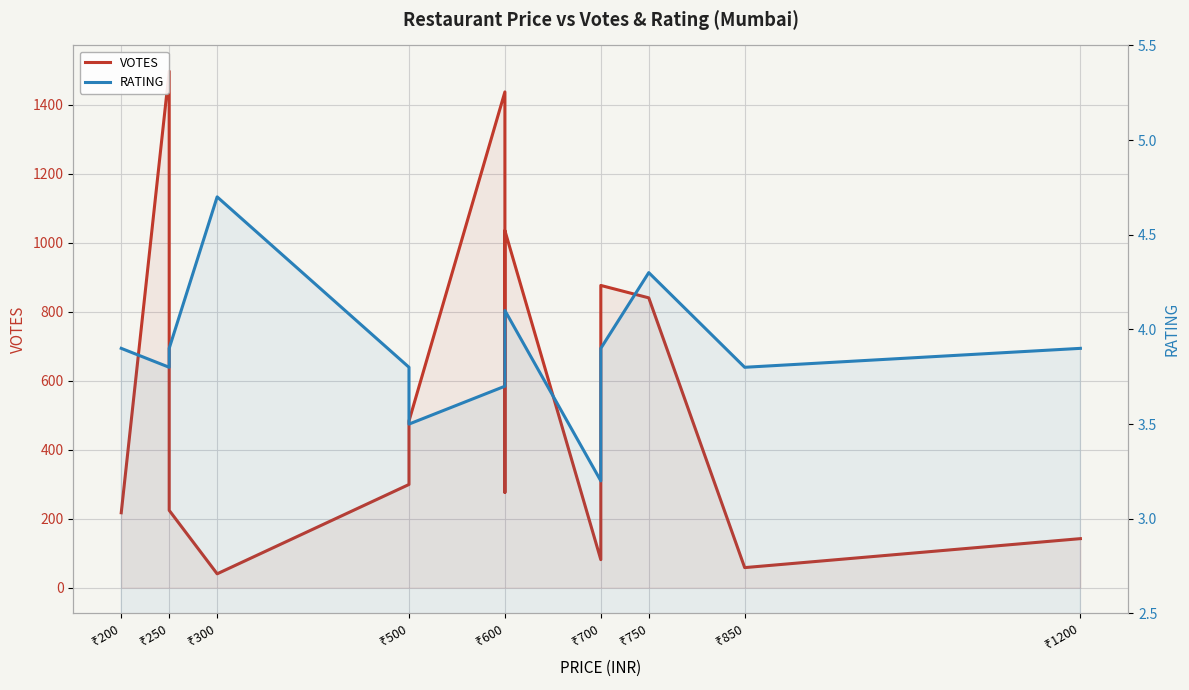

What is the lowest value of the RATING series?

3.2